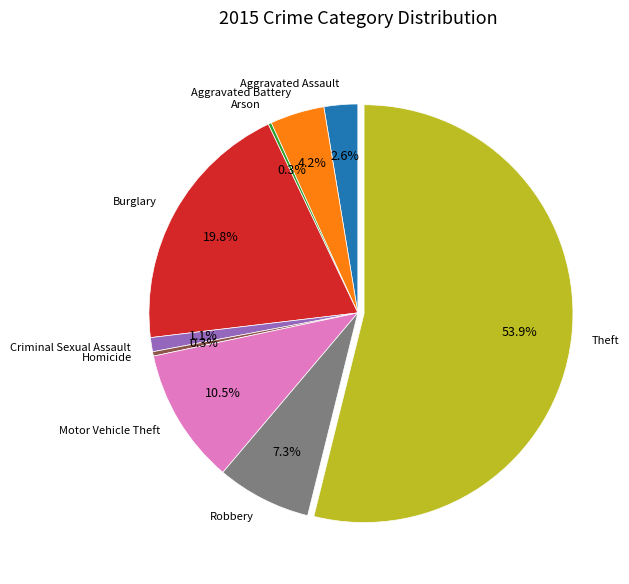

To the nearest percent, what is the difference between the Aggravated Battery and Burglary slice percentages?

16%